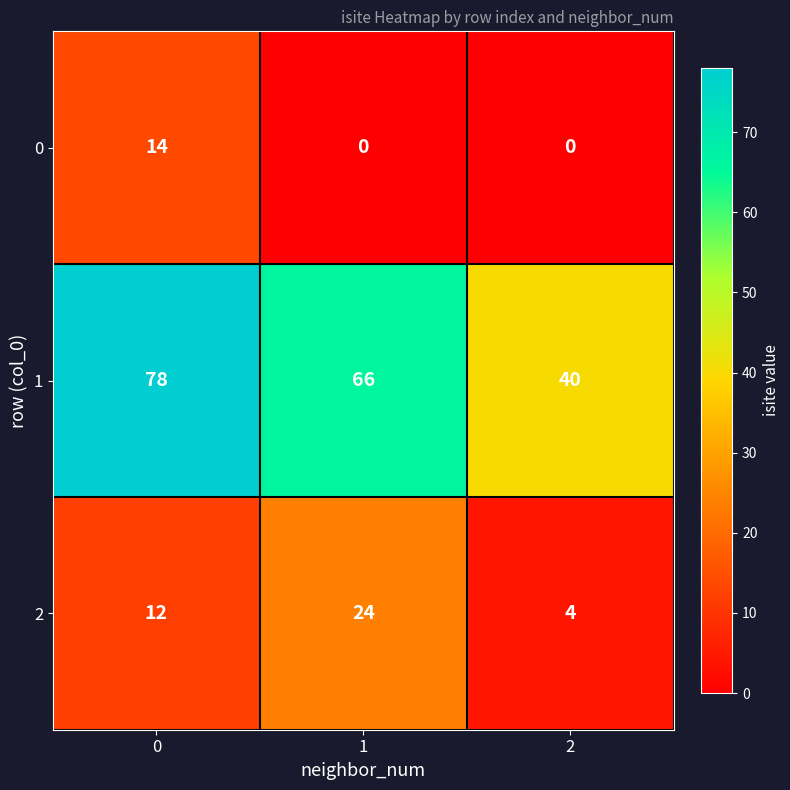

At how many categories does at least one series exceed 26?

3